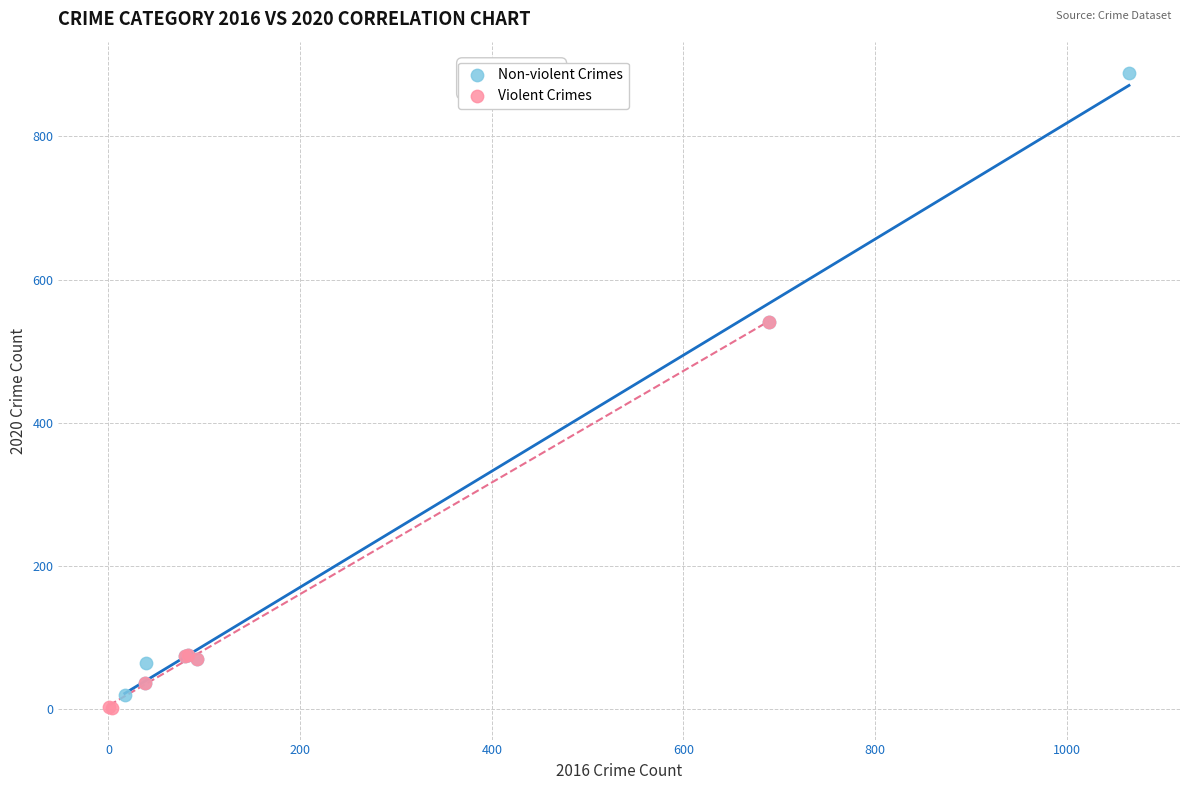

Which series has the largest Y range (max minus min)?

Non-violent Crimes